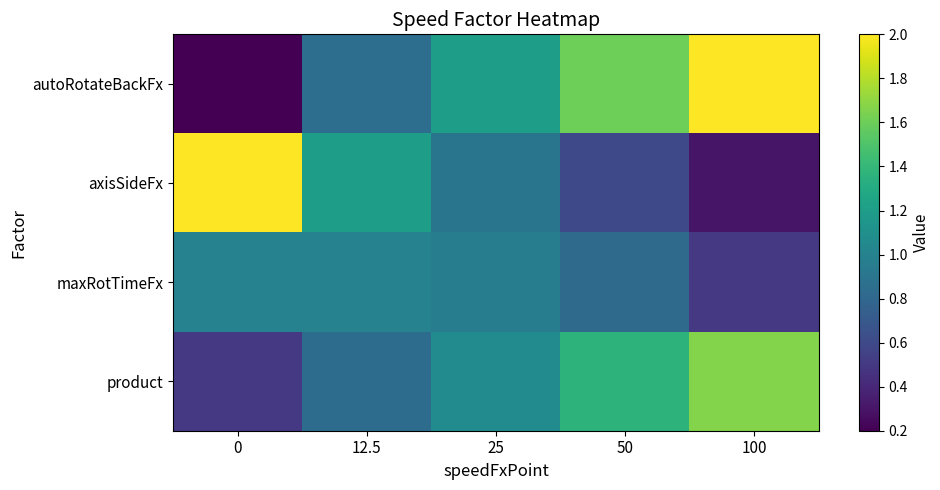

At 50, list the series in order from largest to smallest.

autoRotateBackFx, product, maxRotTimeFx, axisSideFx